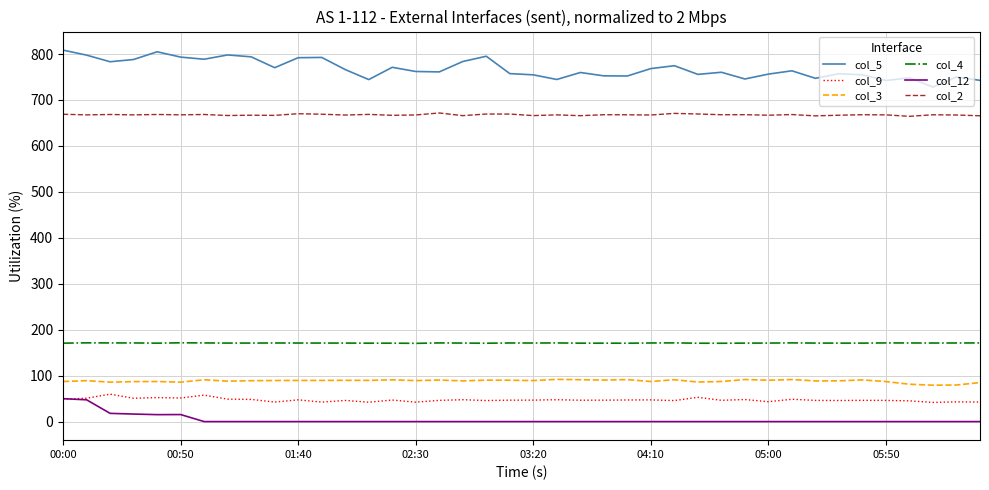

Which series has the largest total across all categories?

col_5